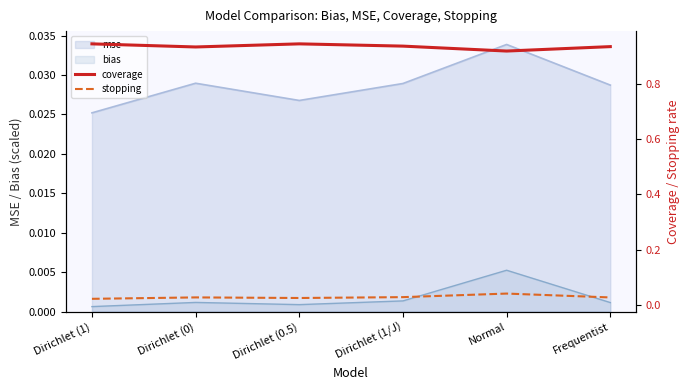

Which series changed the most between Dirichlet (0) and Normal?

coverage